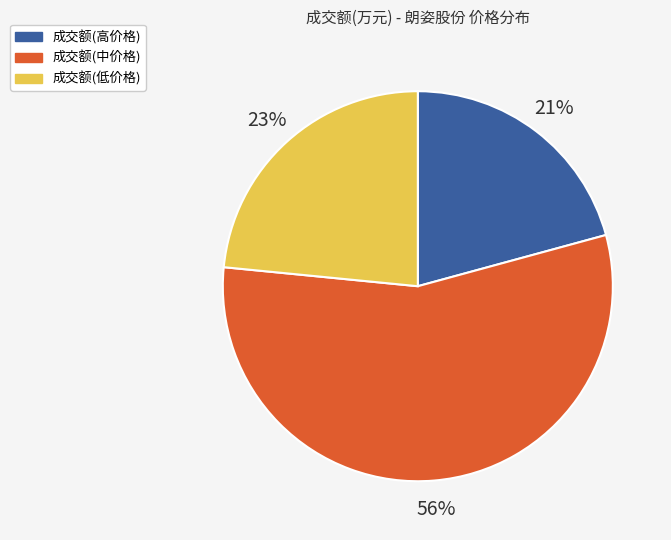

Is there a majority slice in this chart?

Yes